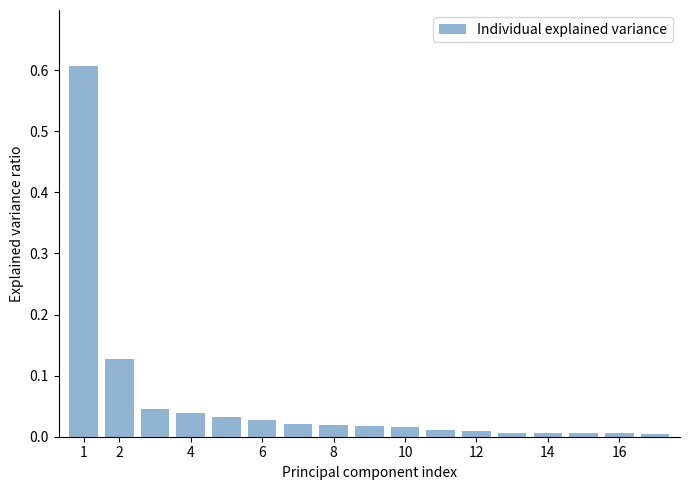

What is the maximum value shown in the chart?

0.6